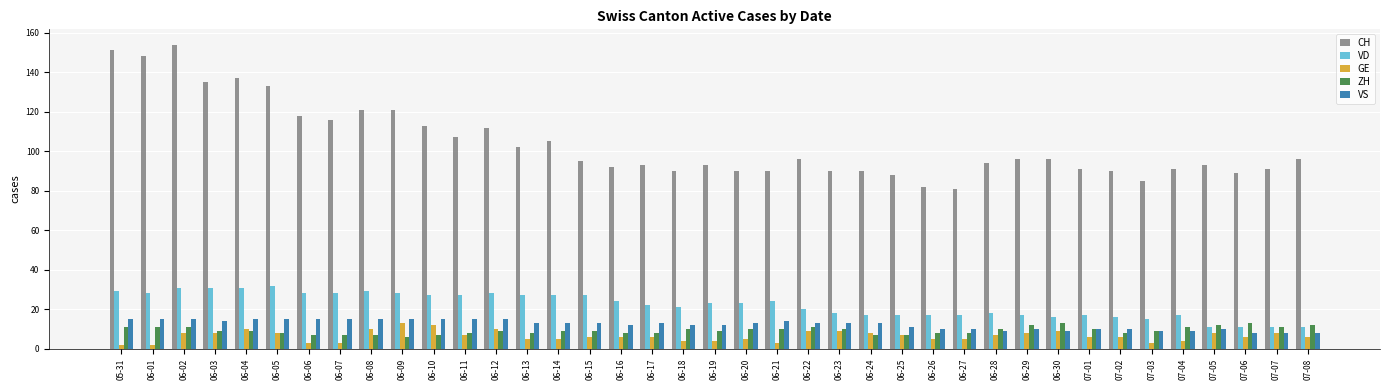

How many values in the CH series are below 95?

19